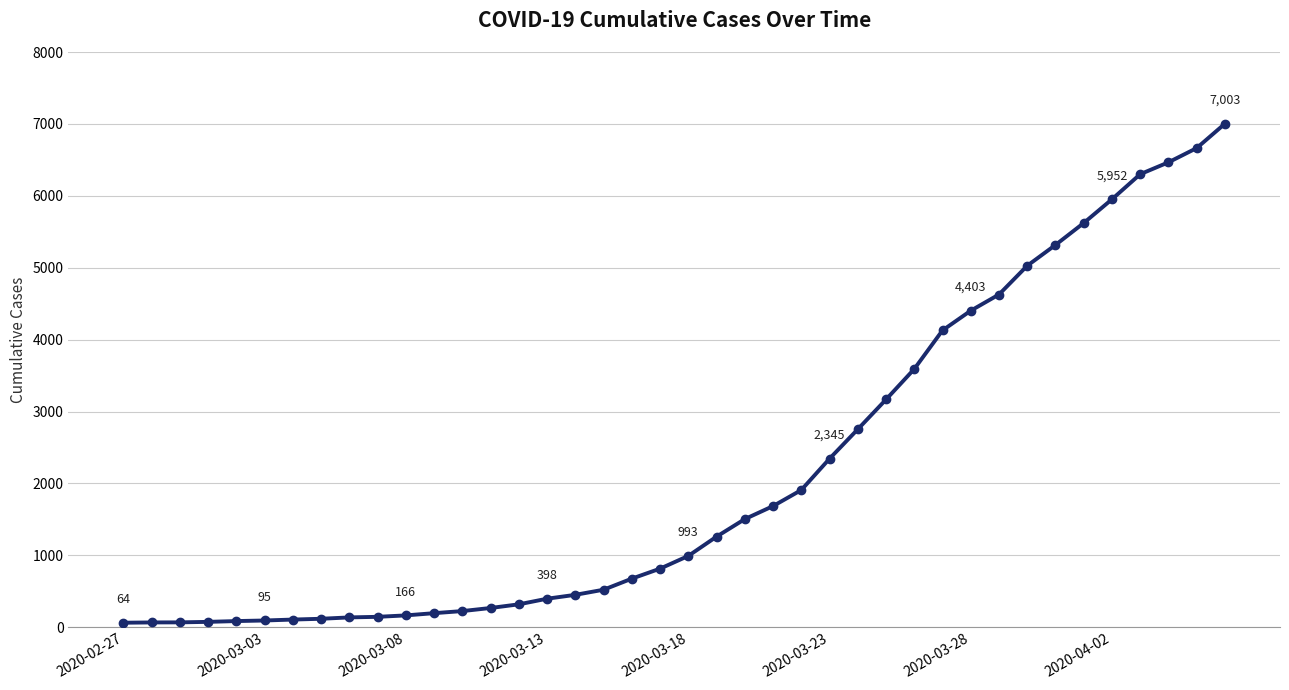

What is the difference between the maximum and minimum values?

6939